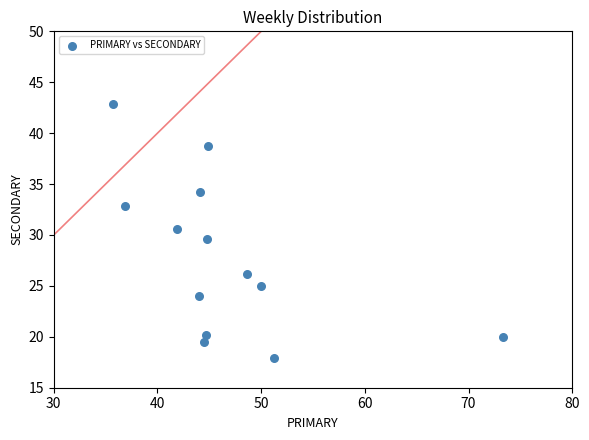

What is the range of X values (max minus min)?

37.6